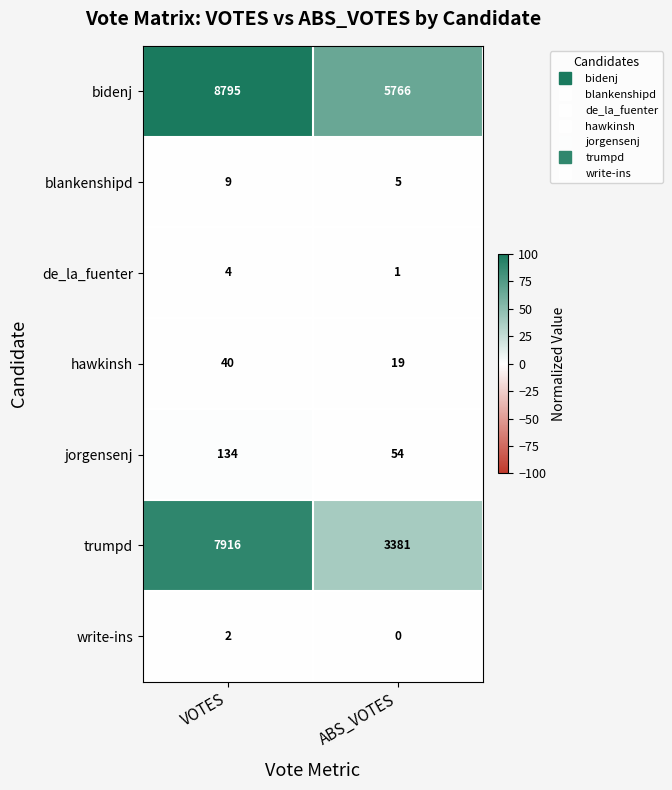

The value of bidenj at ABS_VOTES is 5766. True or false?

True